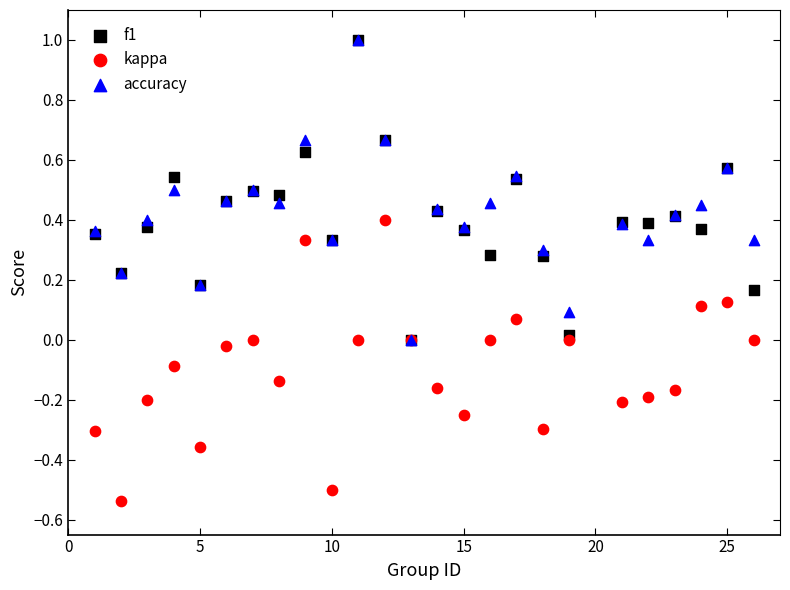

What are all the series names shown in the legend?

f1, kappa, accuracy